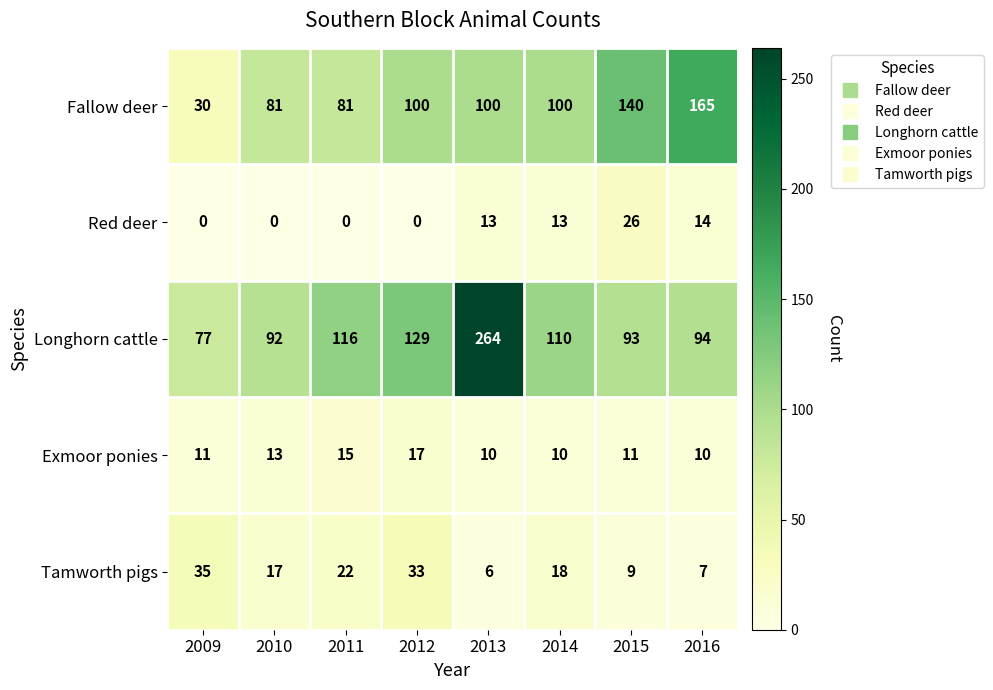

The value of Tamworth pigs at 2009 is 49. True or false?

False